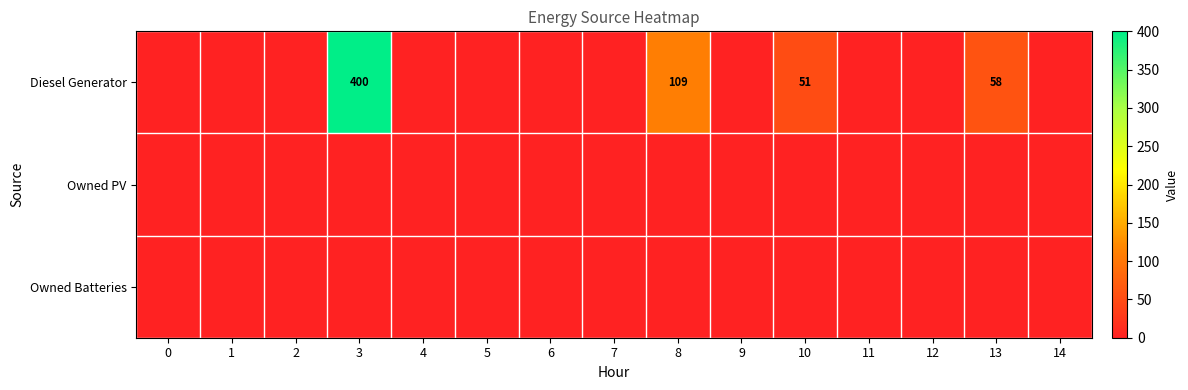

Is it true that Diesel Generator equals 143 at 8?

False